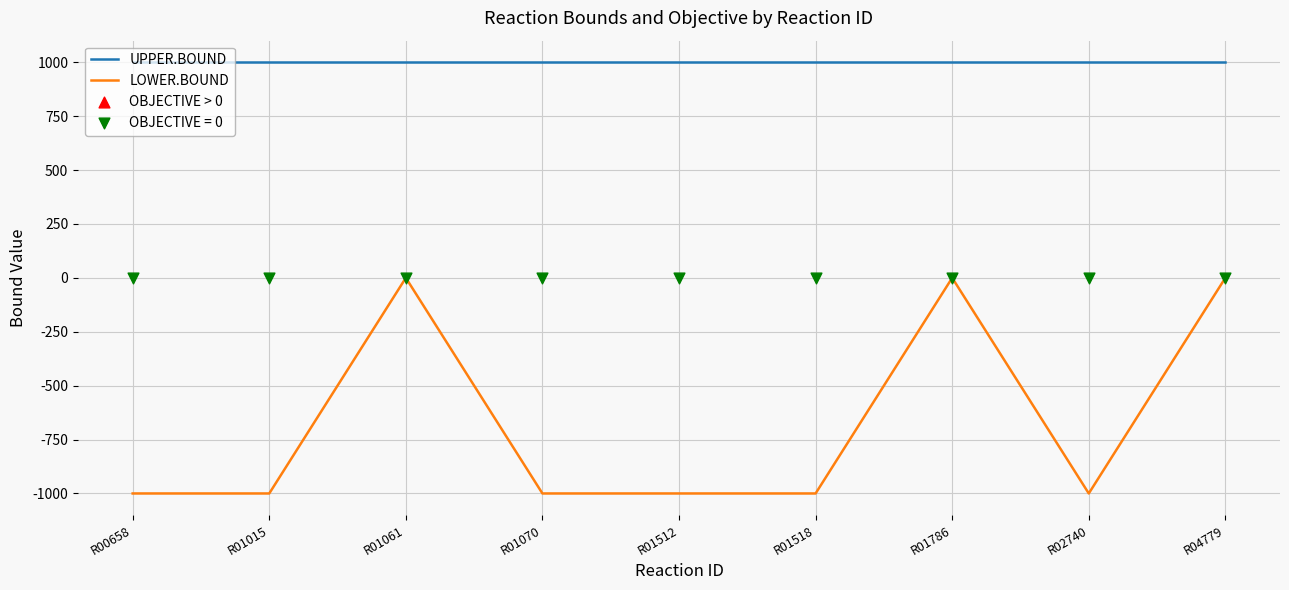

Which series reaches the minimum Y coordinate?

LOWER.BOUND